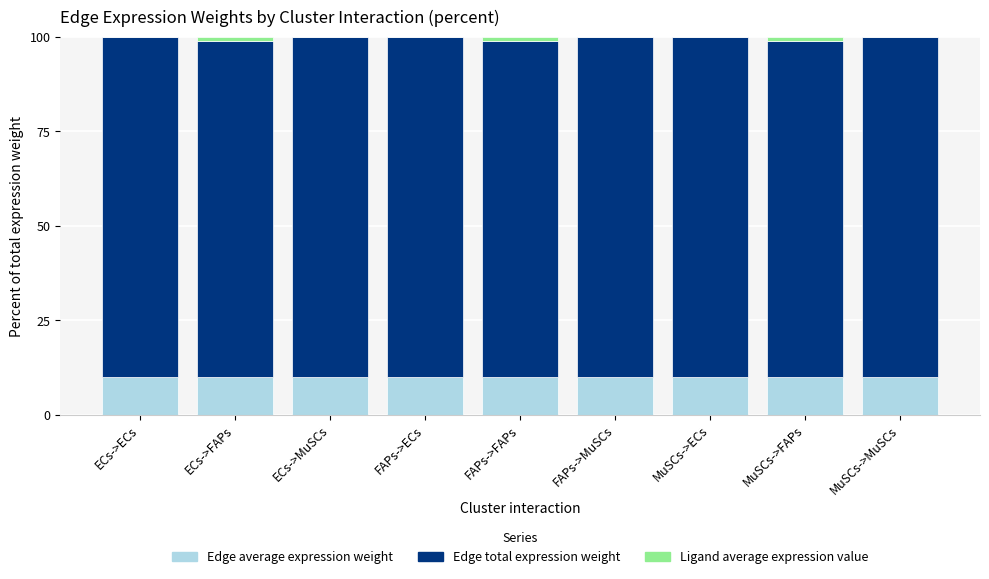

Are the bars horizontal?

No